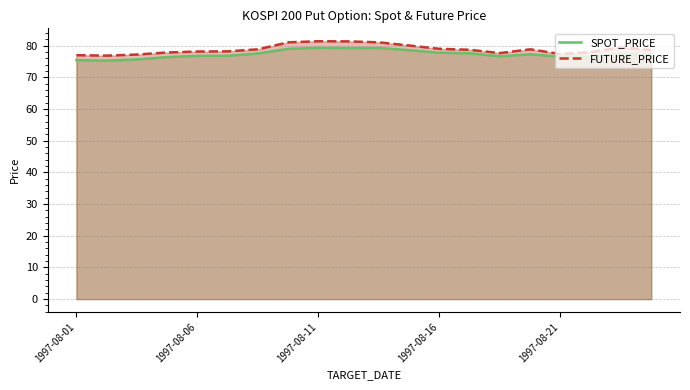

What is the total value across all series at 1997-08-01?

152.5